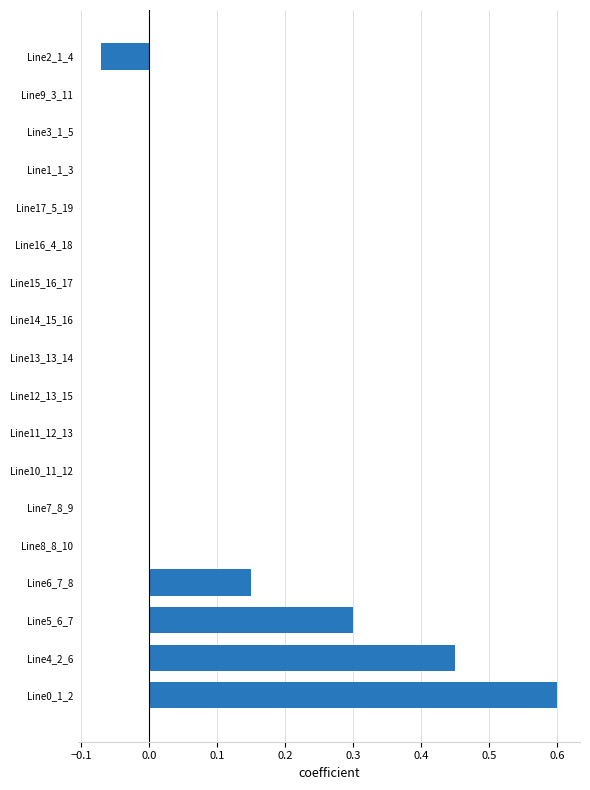

What is the maximum value shown in the chart?

0.6